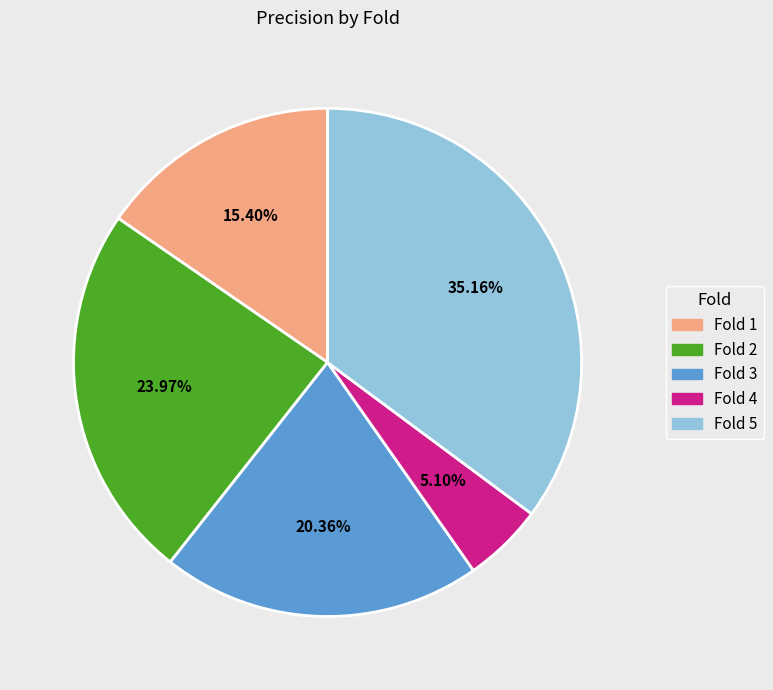

Combined, what portion of the pie is Fold 2 and Fold 1?

39.4%